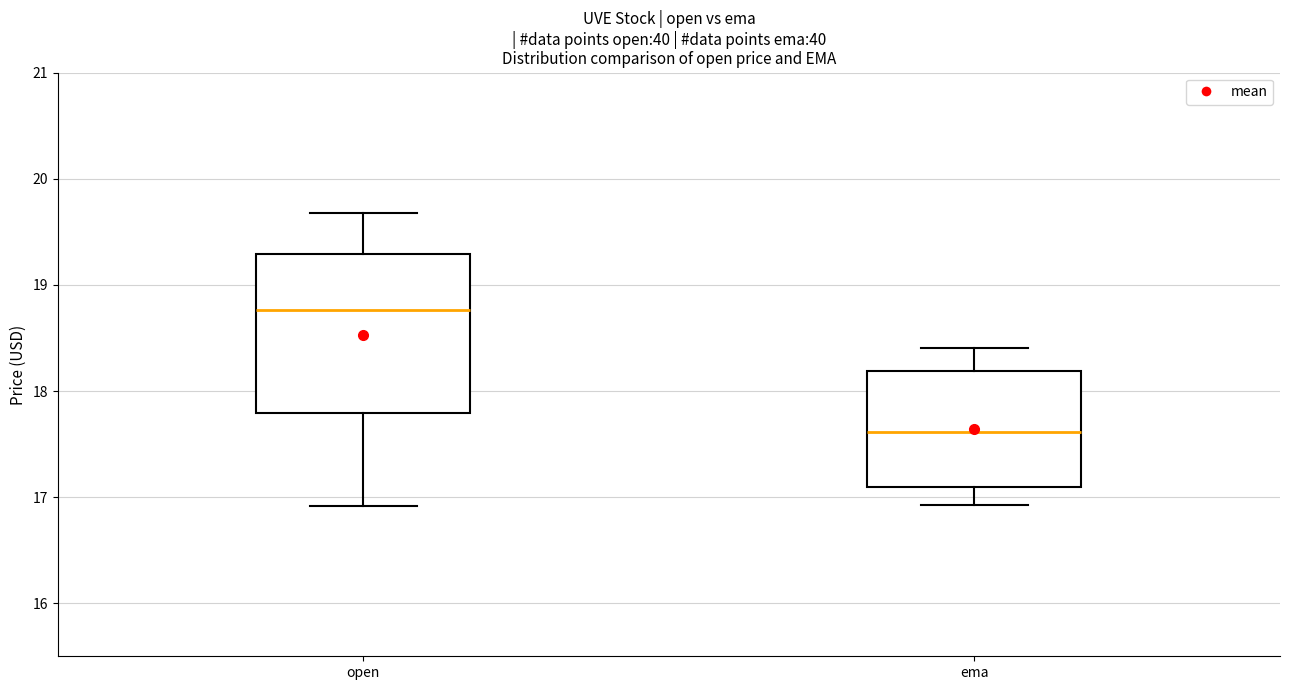

Reading left to right, read every box against the y-axis: the position of its median line, the range the box covers, and the ends of its whiskers. The values are not printed on the chart, so give them approximately, as read against the axis.

open: median 18.8, box 17.8 to 19.3, whiskers 16.9 to 19.7
ema: median 17.6, box 17.1 to 18.2, whiskers 16.9 to 18.4